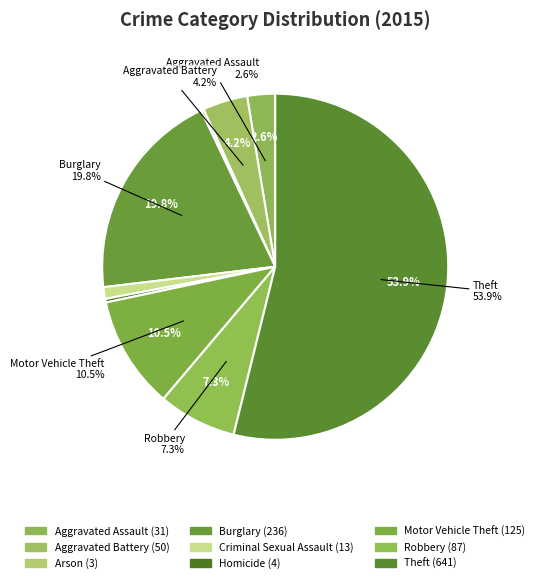

To the nearest percent, what percentage of the pie is Aggravated Assault?

3%